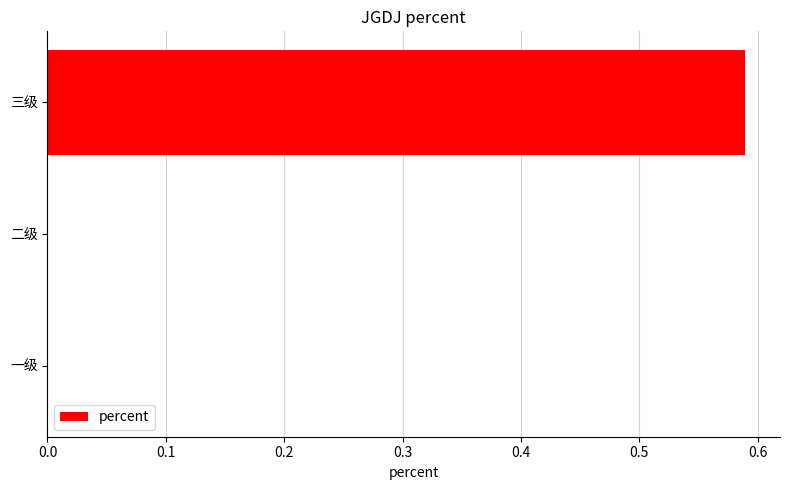

What is the average value?

0.2